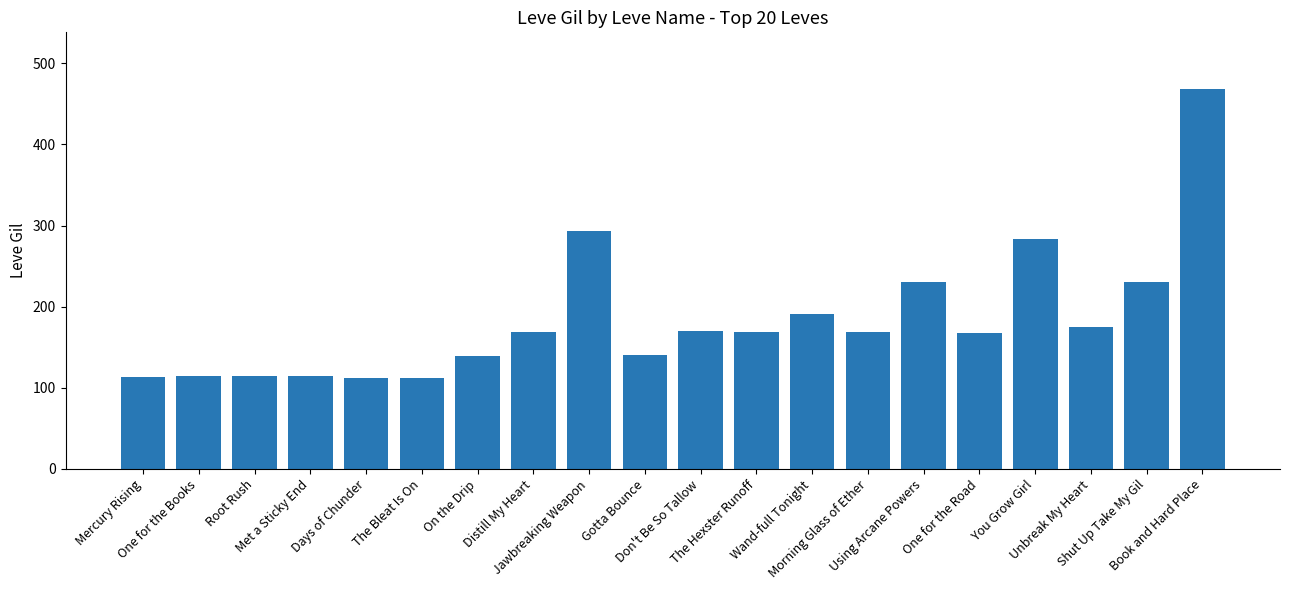

What is the difference between the maximum and minimum values?

356